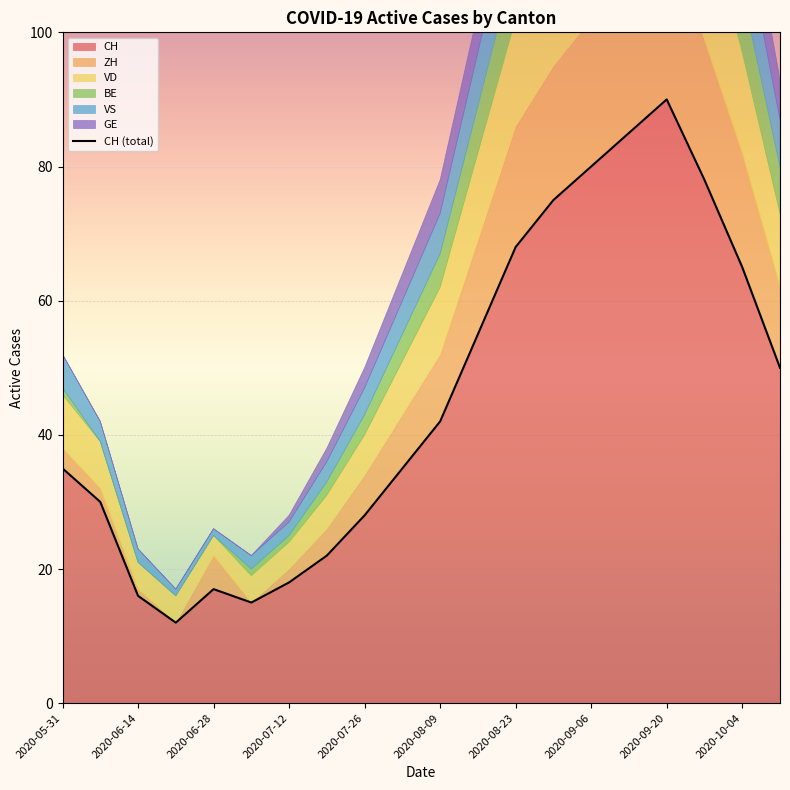

Is it true that the value at 13 is 37?

False